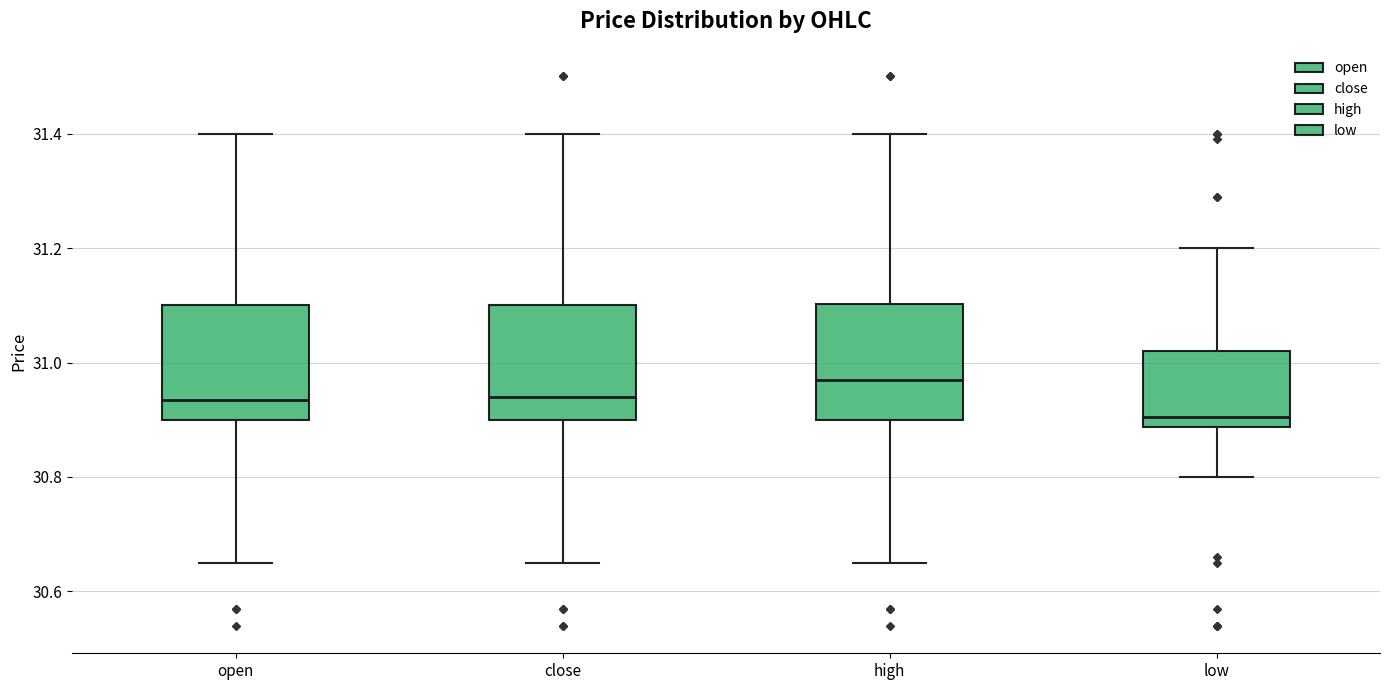

Reading left to right, read every box against the y-axis: the position of its median line, the range the box covers, and the ends of its whiskers. The values are not printed on the chart, so give them approximately, as read against the axis.

open: median 30.94, box 30.90 to 31.10, whiskers 30.66 to 31.40
close: median 30.94, box 30.90 to 31.10, whiskers 30.66 to 31.40
high: median 30.98, box 30.90 to 31.10, whiskers 30.66 to 31.40
low: median 30.90, box 30.88 to 31.02, whiskers 30.80 to 31.20